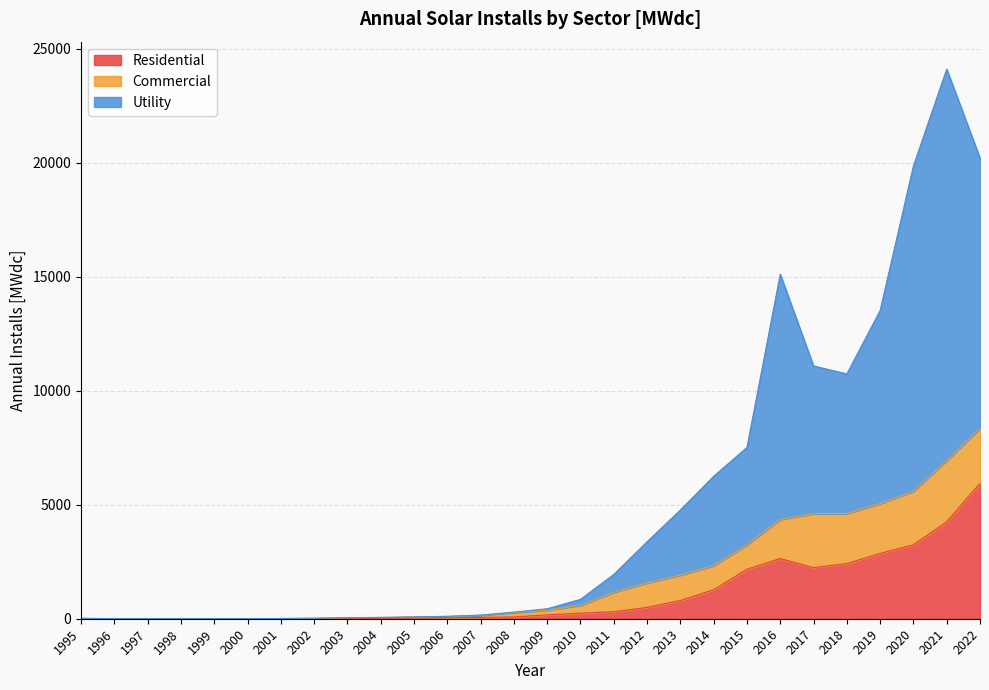

What is the total value across all series at 2018?

10733.0